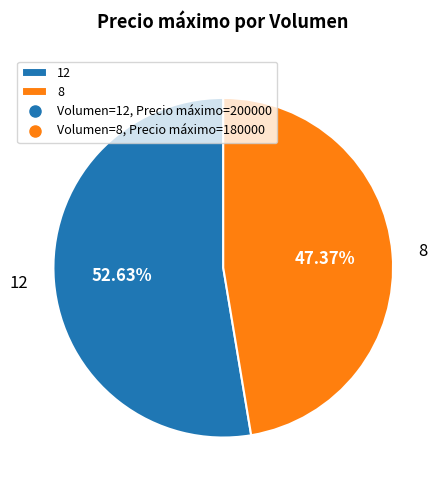

Count the number of slices in the pie.

2